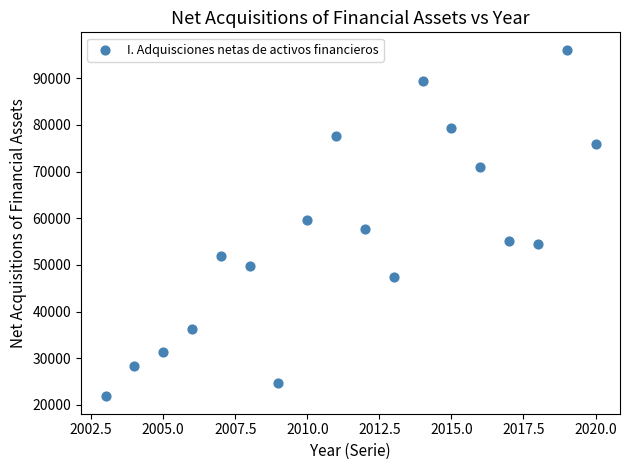

What is the range of X values (max minus min)?

17